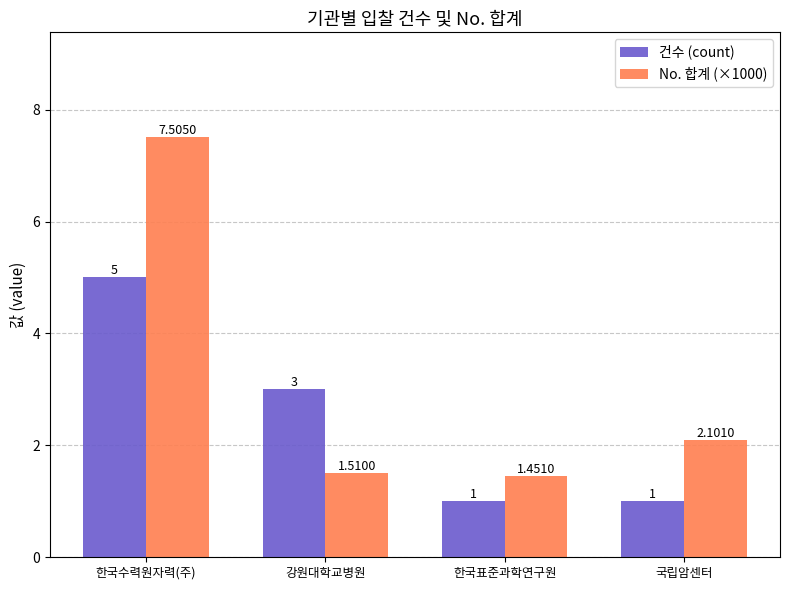

Does the chart contain any negative values?

No